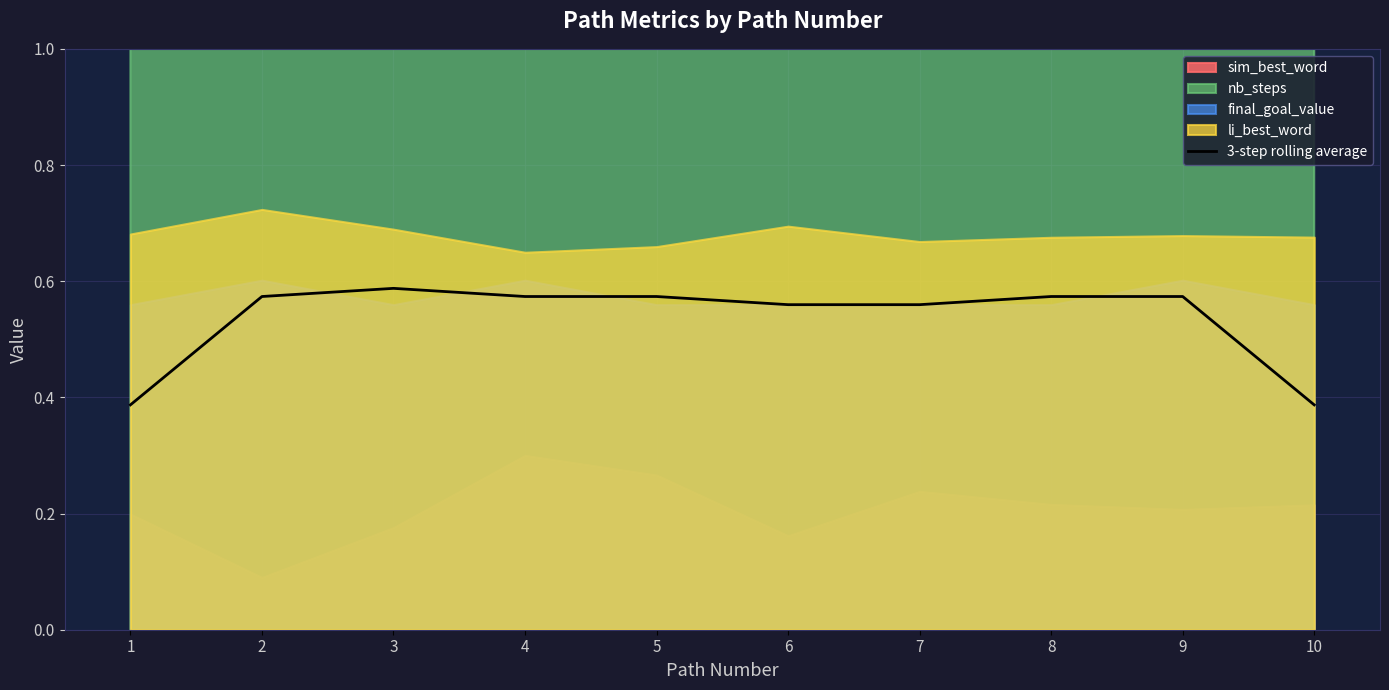

Is it true that 3-step rolling average equals 0.8 at 4?

False